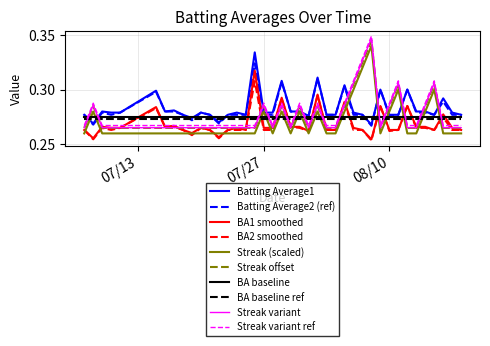

Is this an area chart (filled region under the line)?

No